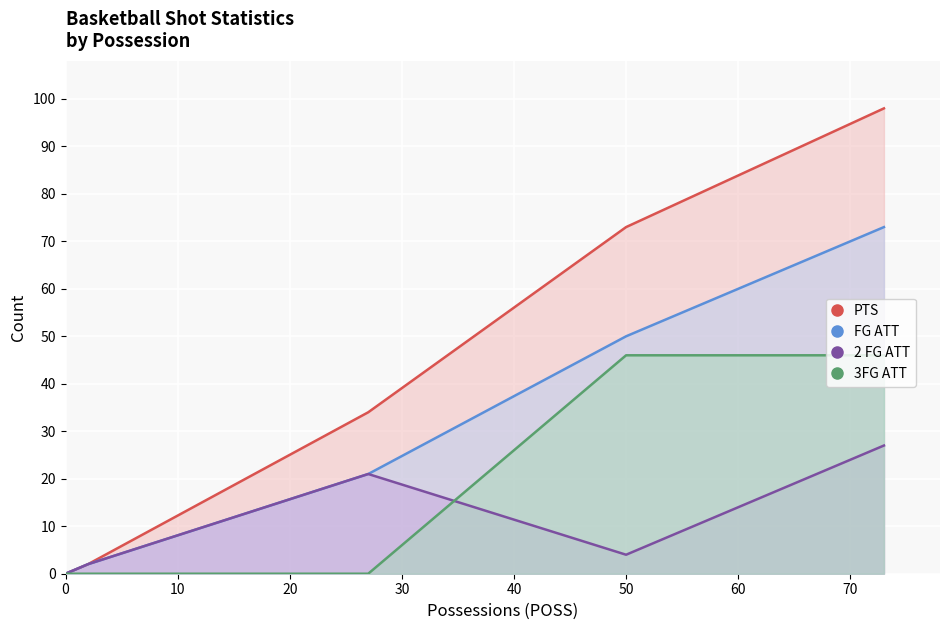

What is the difference between the maximum and minimum values in the 3FG ATT series?

46